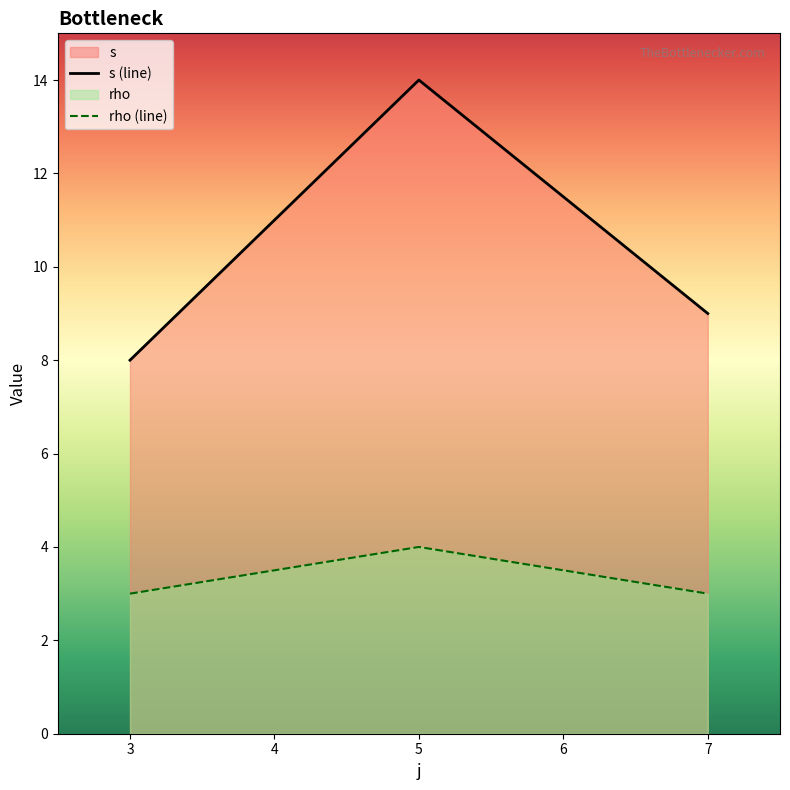

What is the total value across all series at 3?

11